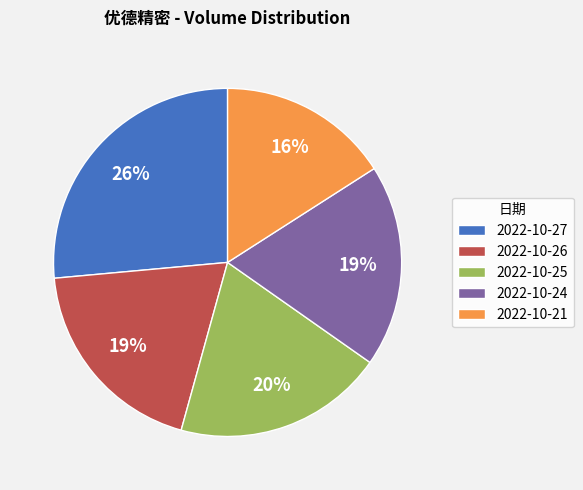

To the nearest percent, what is the difference between the 2022-10-25 and 2022-10-24 slice percentages?

1%